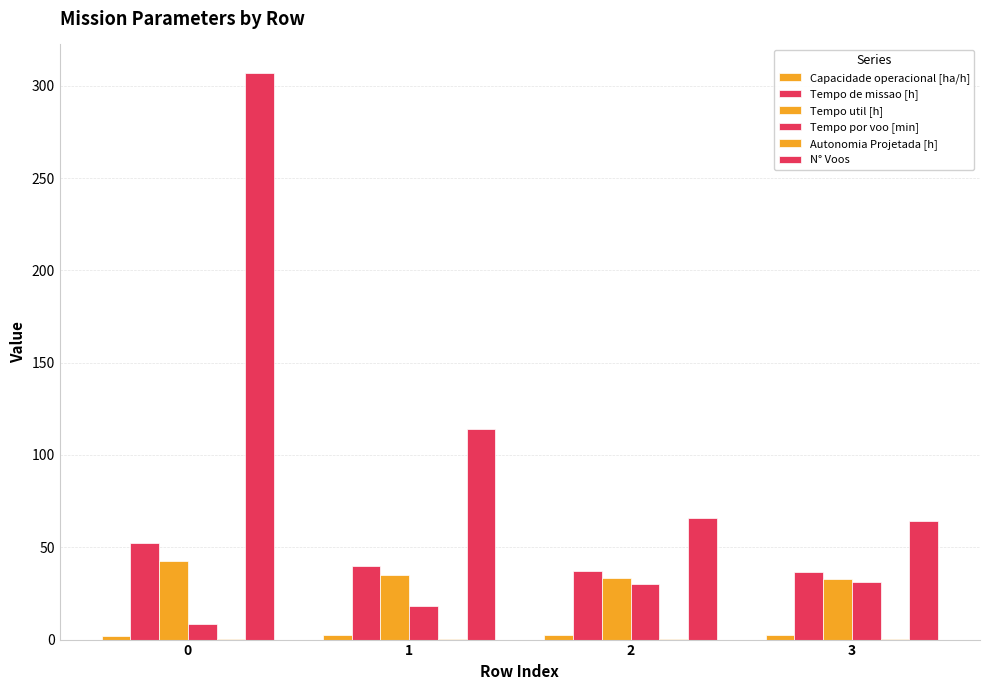

What is the difference between the highest and lowest values at 1?

113.7